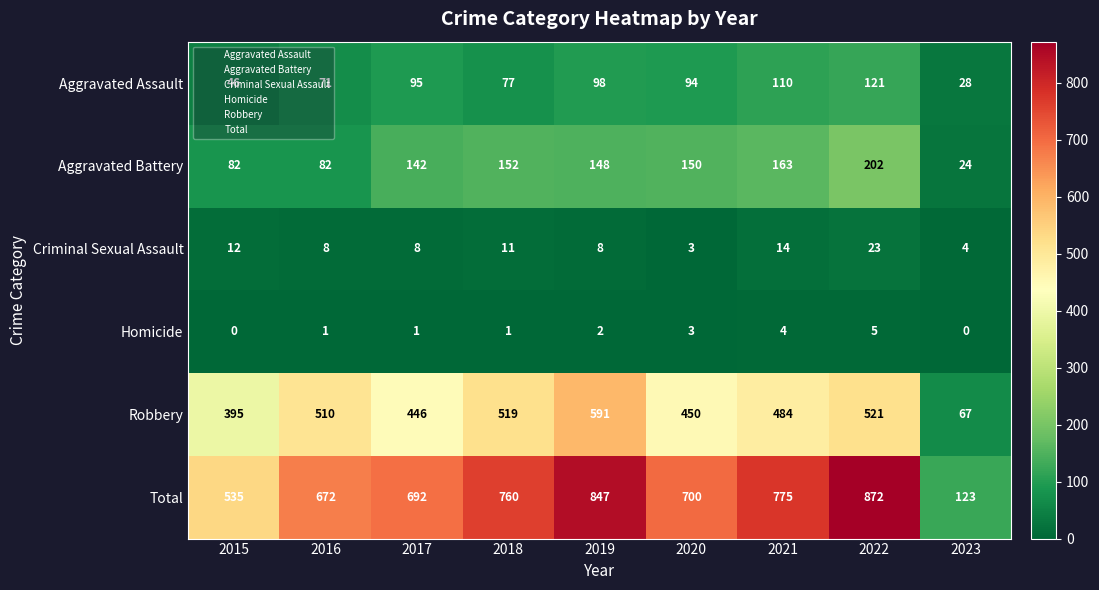

Which series changed the most between 2017 and 2022?

Total